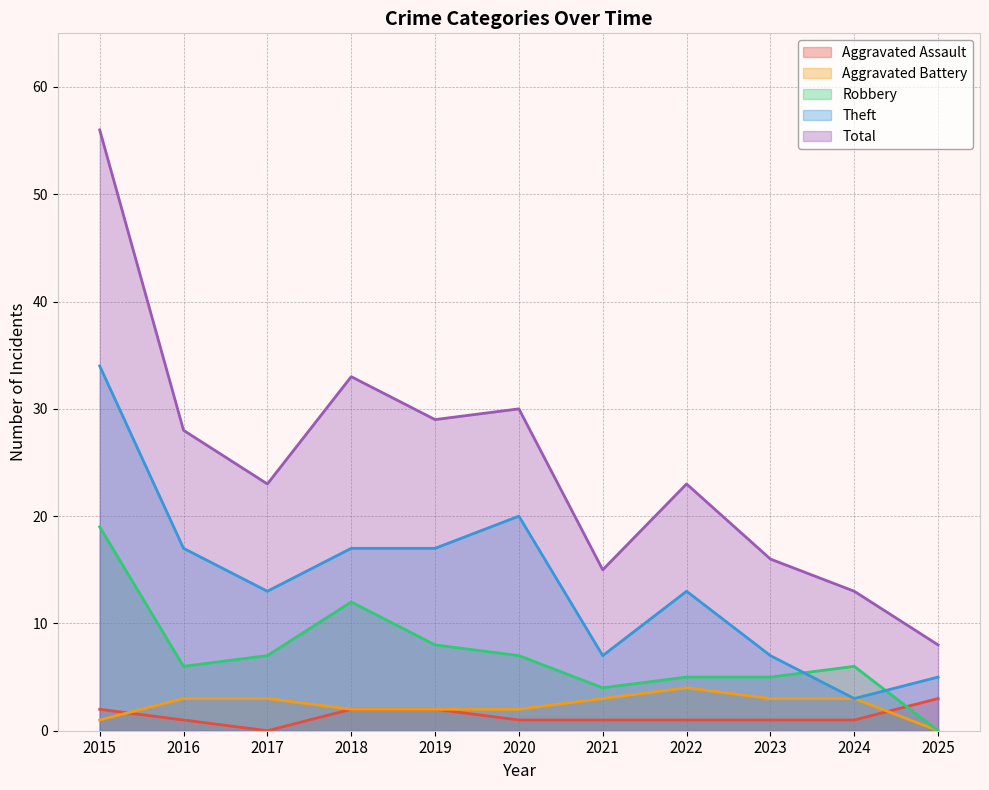

How many interior local valleys does the Aggravated Assault series have?

1